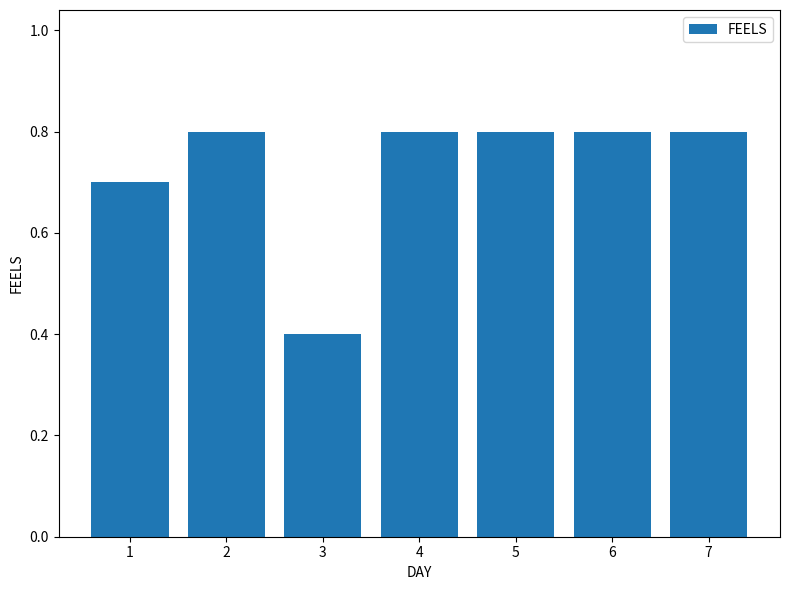

The value at 2 is 0.8. True or false?

True